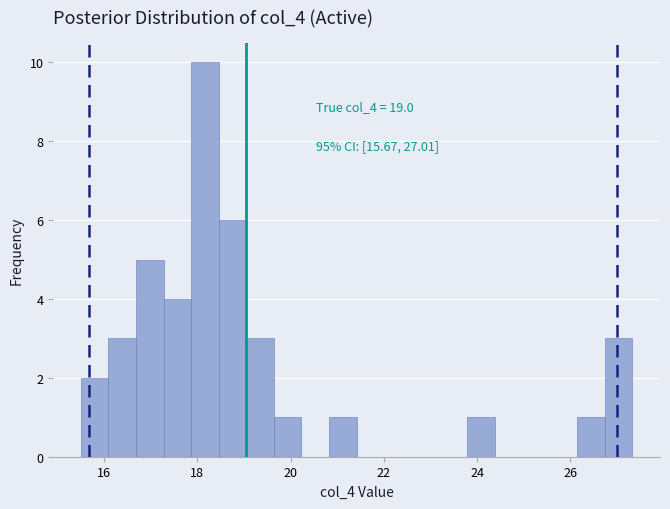

Read against the x-axis, roughly where is the centre of the tallest bar?

18.2